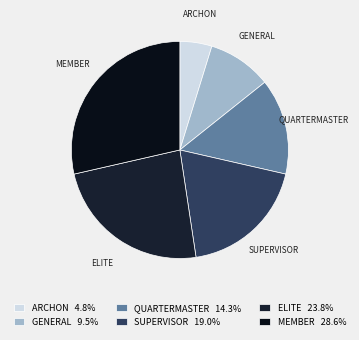

Rank the categories by value from highest to lowest.

member, elite, supervisor, quartermaster, general, archon